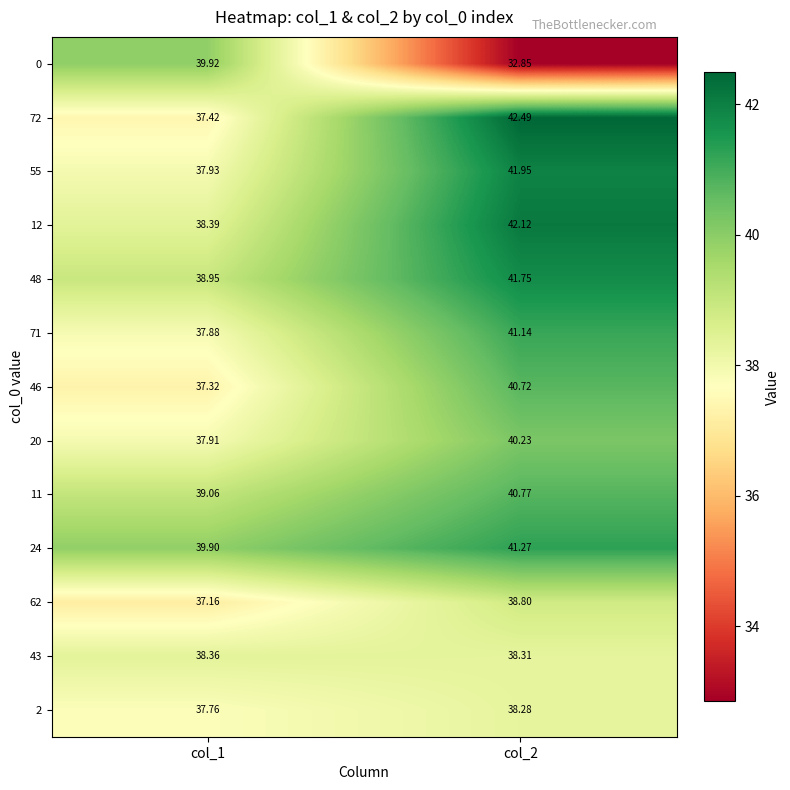

Is the value of 55 at col_1 greater than the value of 12 at col_2?

No